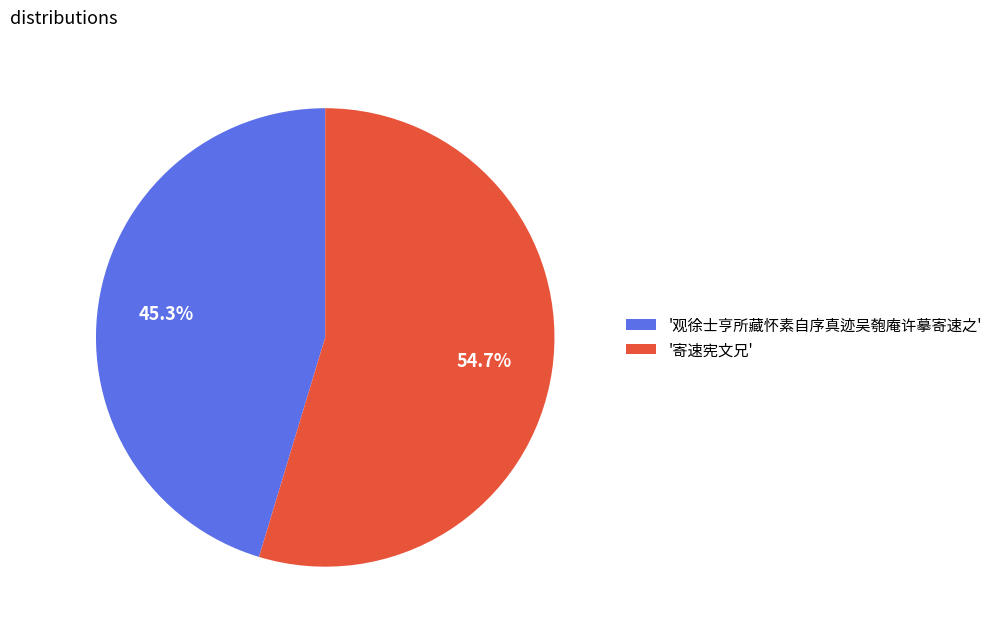

What is the ratio of the value at '寄速宪文兄' to the value at '观徐士亨所藏怀素自序真迹吴匏庵许摹寄速之'?

1.2